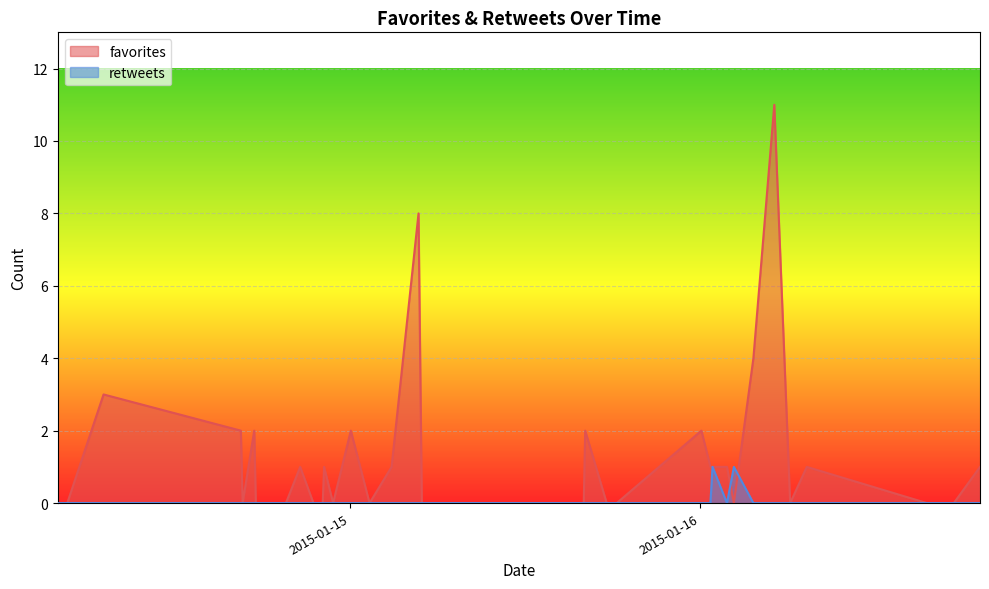

Which series has the widest spread of values?

favorites